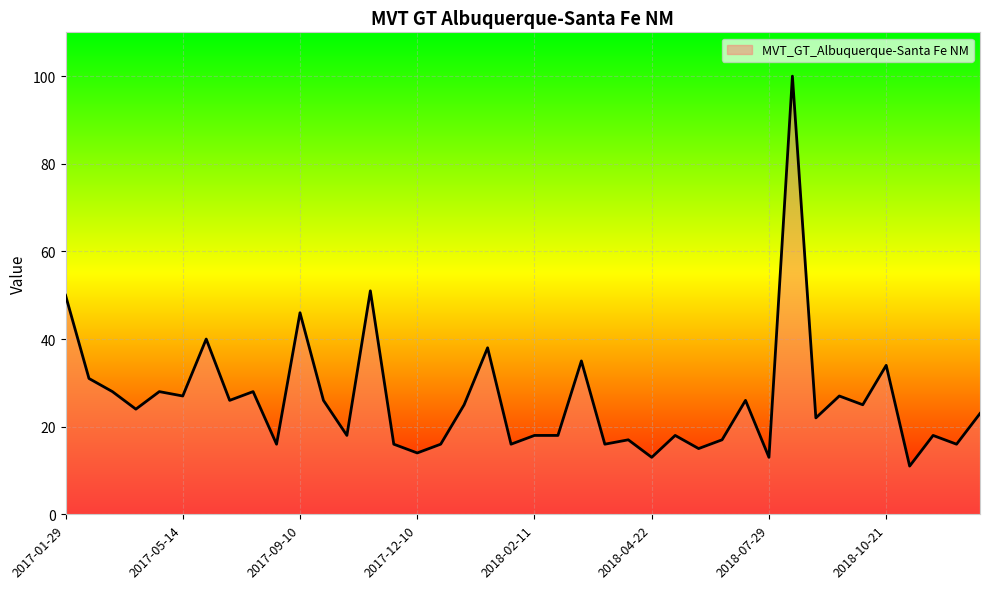

What is the smallest value displayed?

11